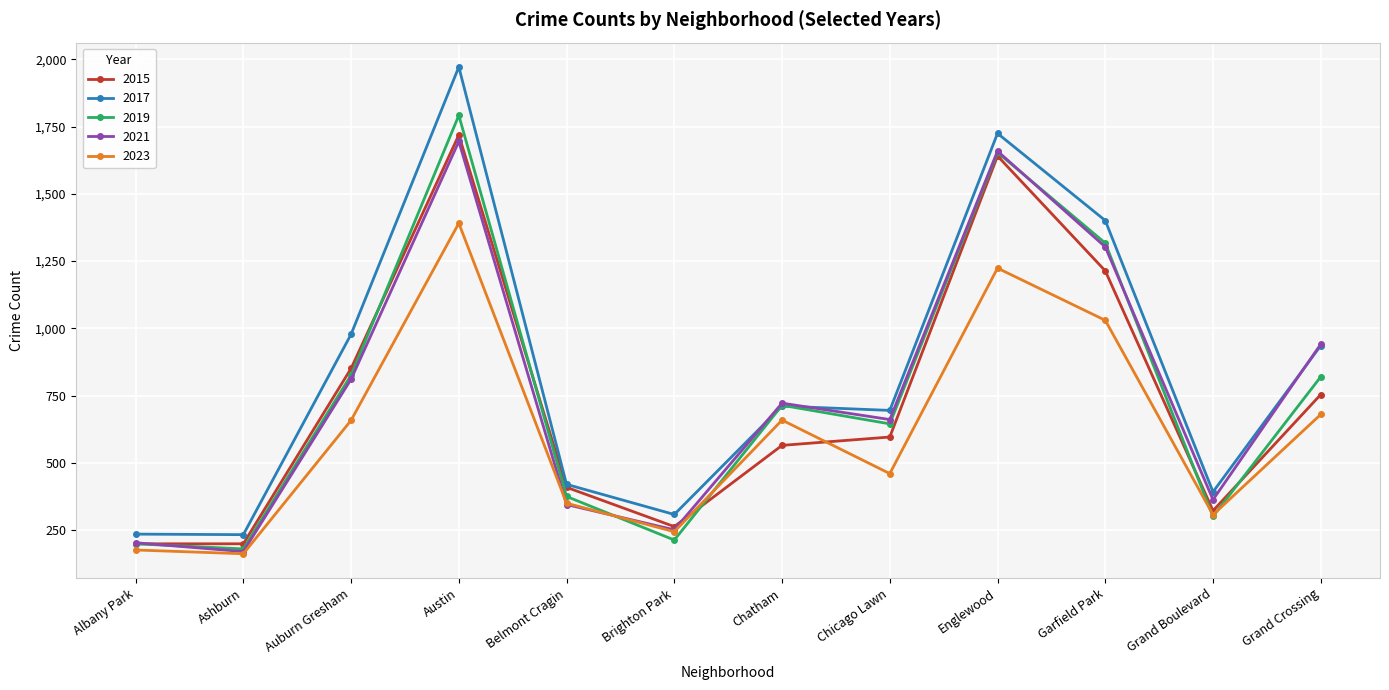

True or false: 2023 and 2017 cross at least once.

False